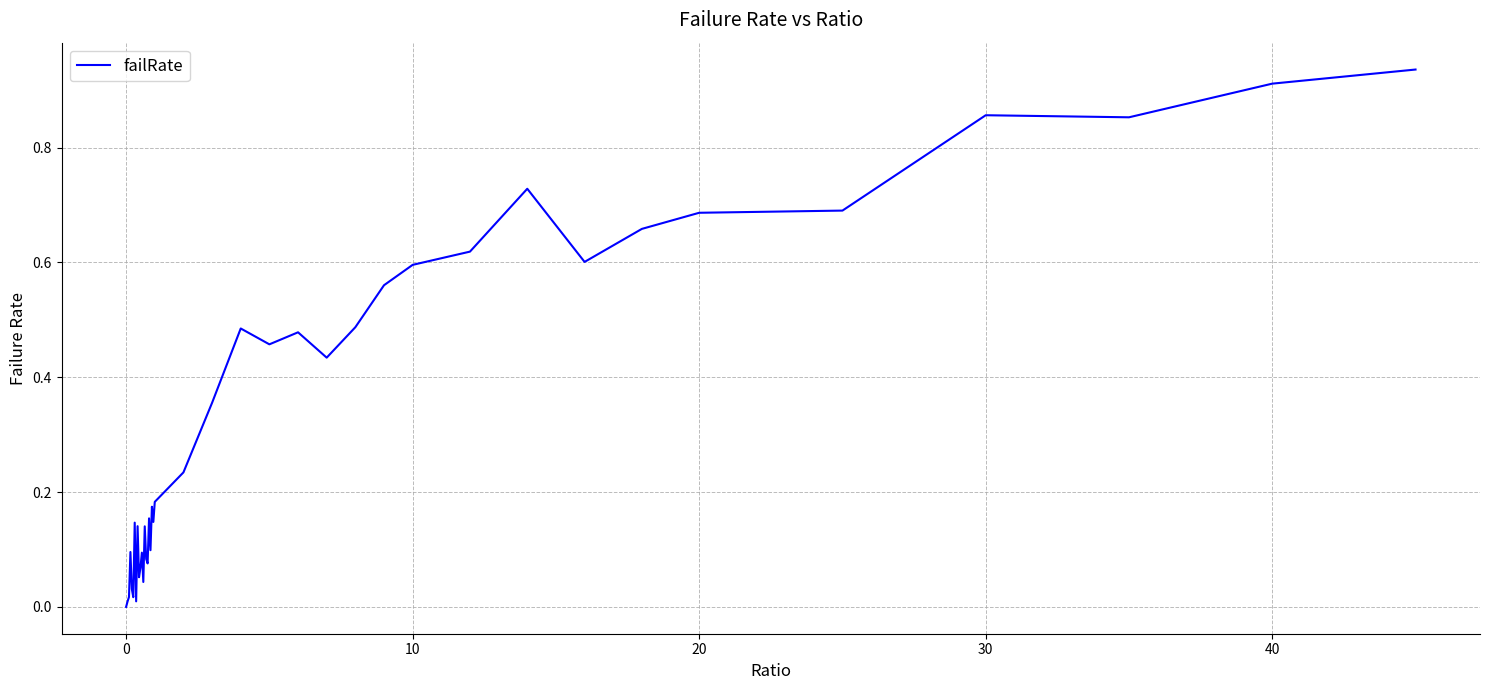

How many interior local peaks (higher than both neighbors) does the data have?

11